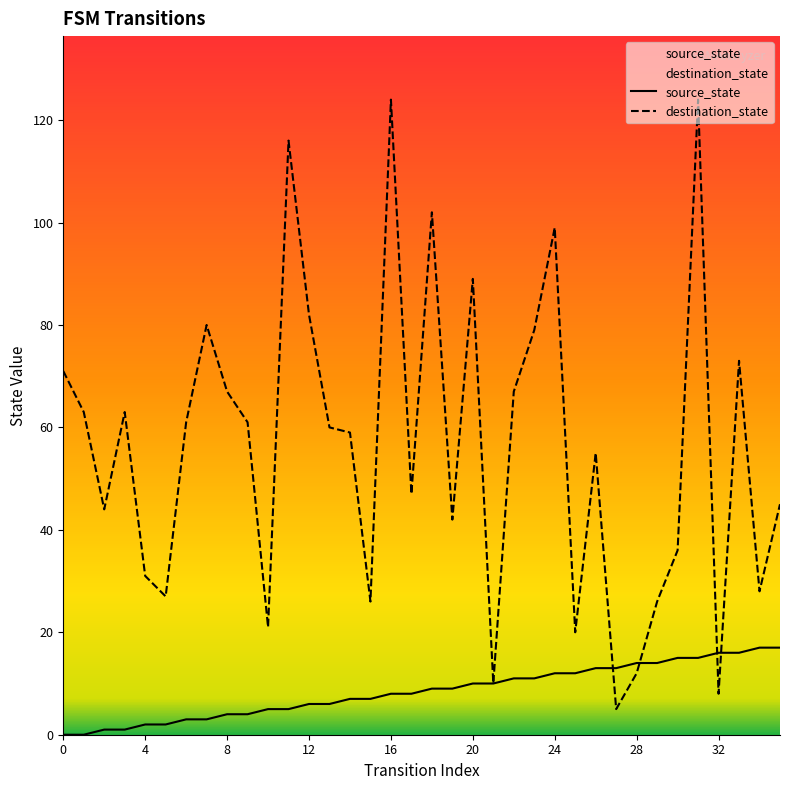

What is the total value across all series at 4?

33